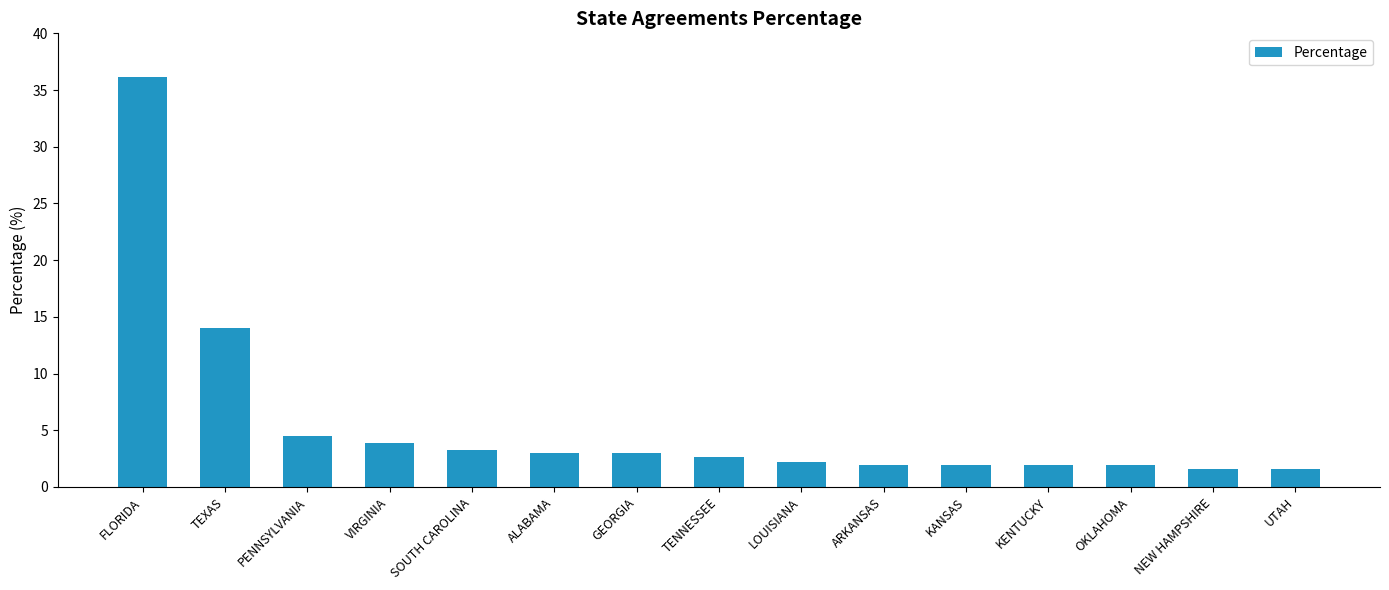

What is the difference between the second highest and minimum values?

12.4